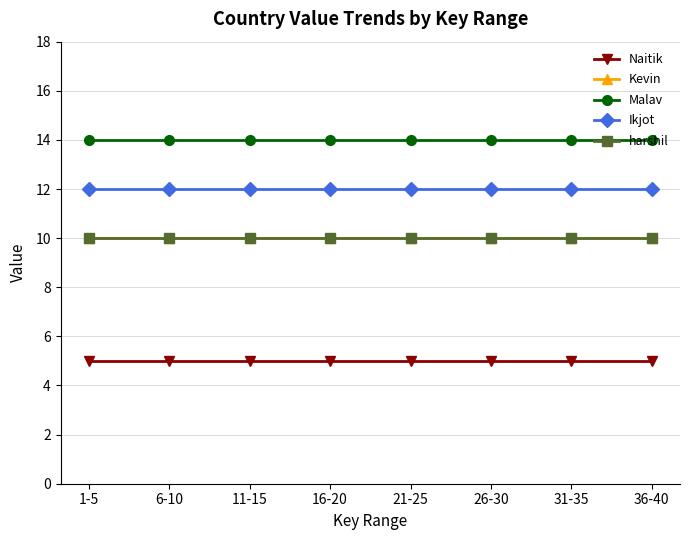

Which series has the widest spread of values?

Naitik